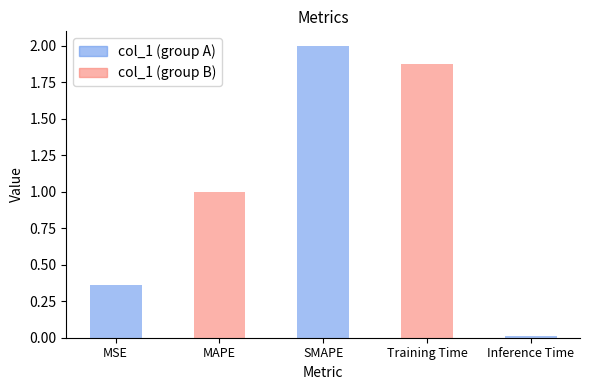

At which category does the chart reach its minimum across all series?

Inference Time